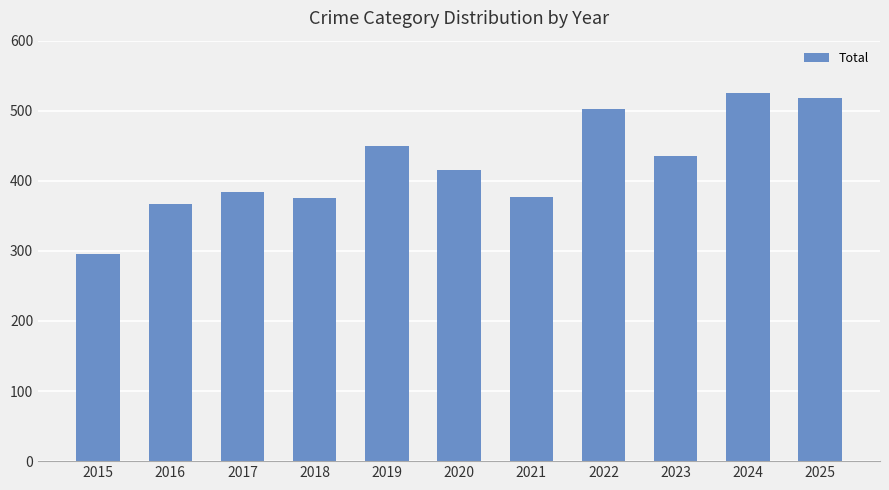

Read the value at 2016, to the nearest 10.

370